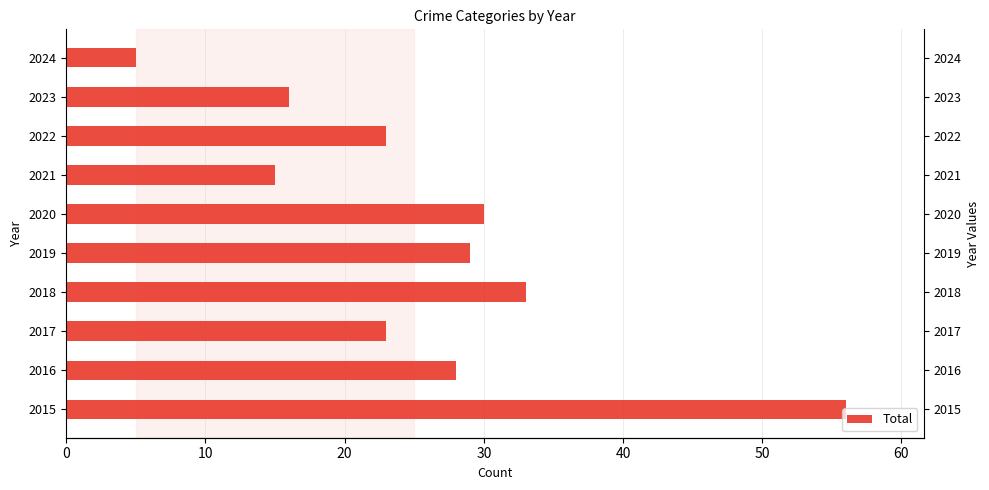

The value at 2018 is 16. True or false?

False